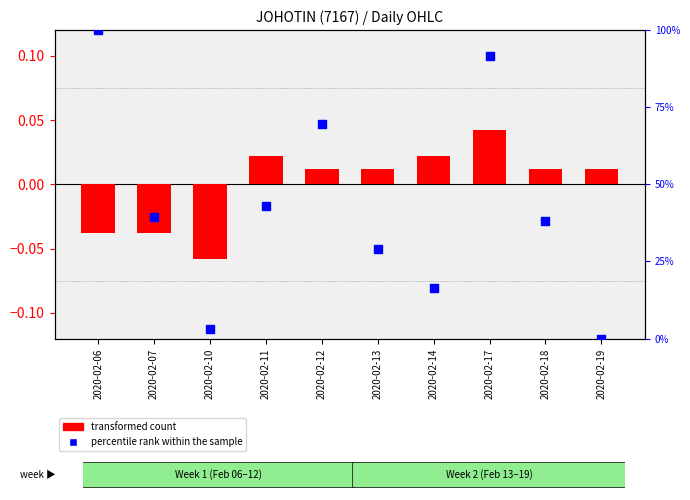

At which category is the sum across all series the highest?

2020-02-06